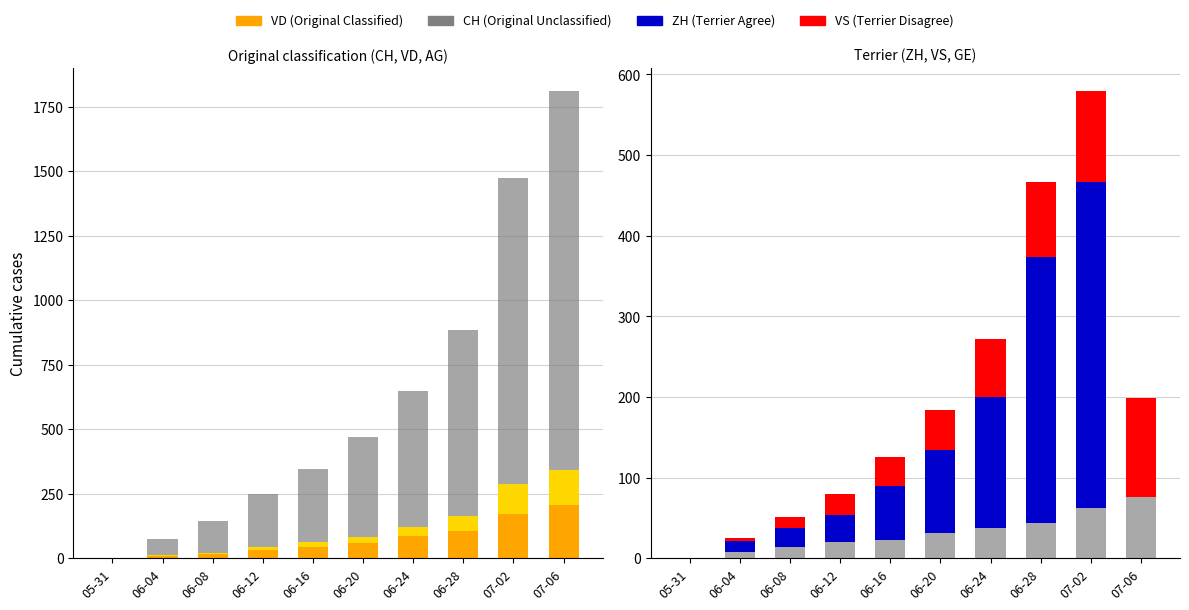

Between 06-04 and 06-16, which is larger?

06-16